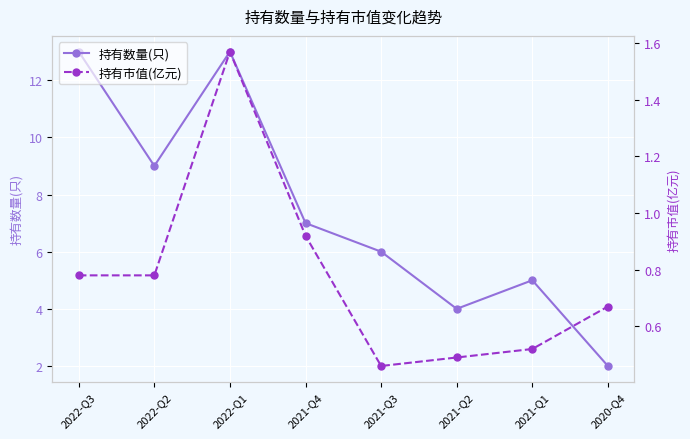

True or false: 持有数量(只) has more than 2 points higher than both neighbors.

False